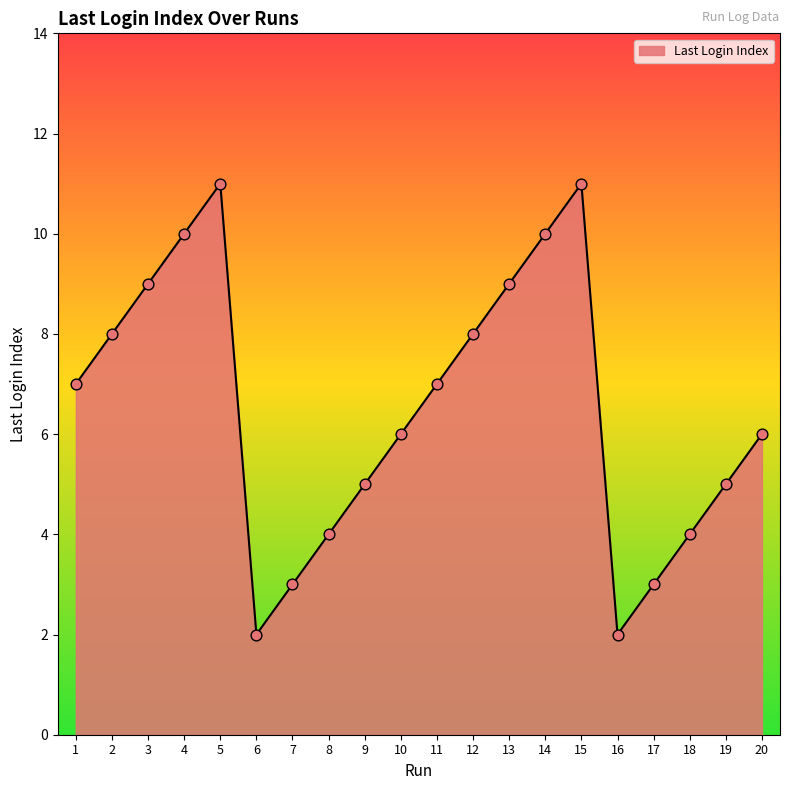

Approximately how many times larger is the value at 12 compared to 13?

0.9